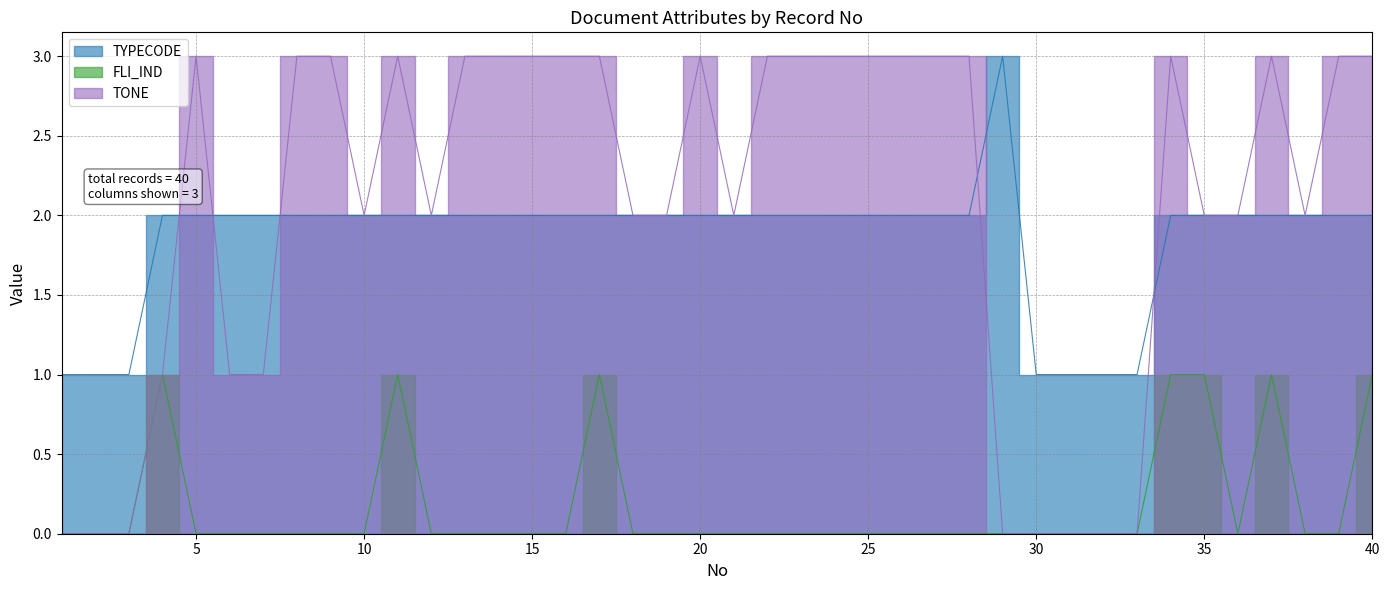

What is the total value across all series at 21?

4